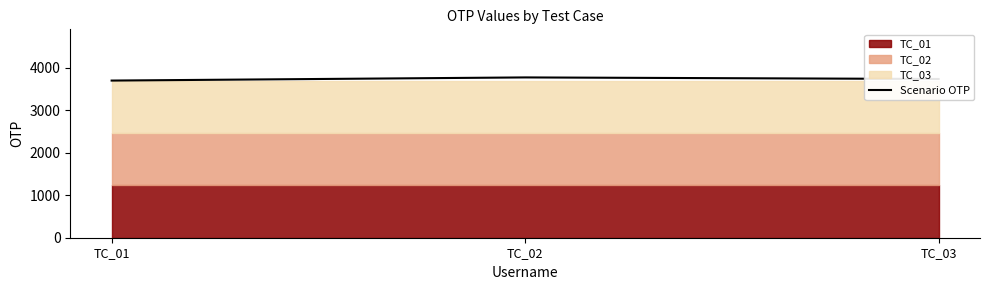

Rank the categories by value from lowest to highest.

TC_01, TC_03, TC_02